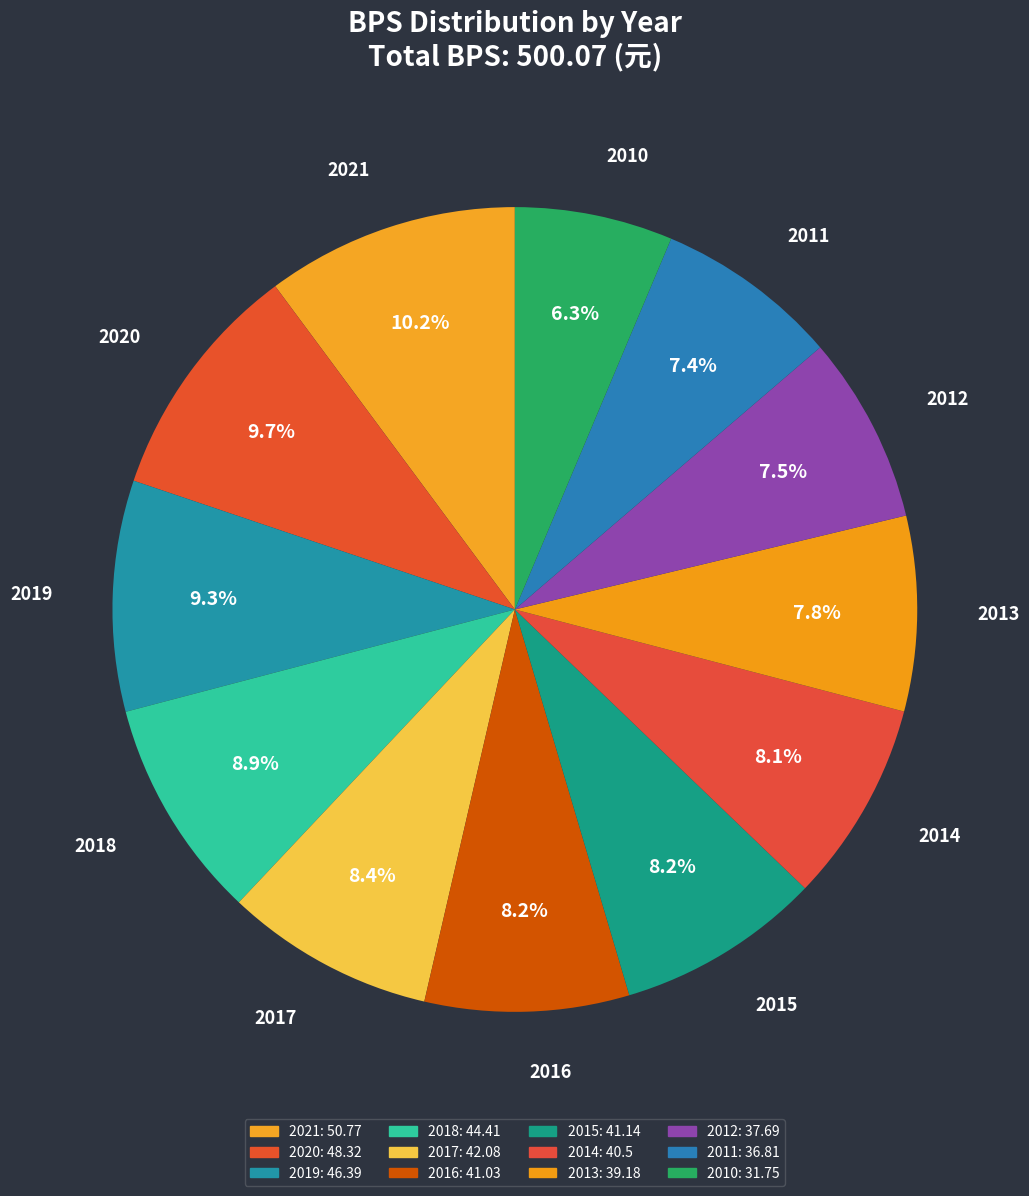

Is the sum of 2016 and 2021 greater than half?

No